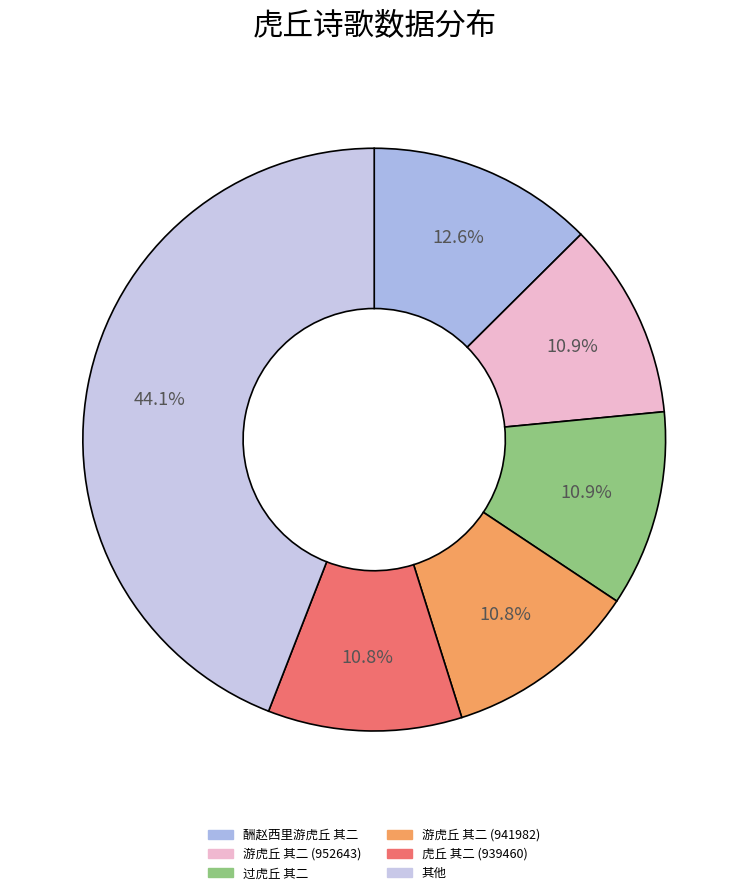

How many slices are in this pie chart?

6